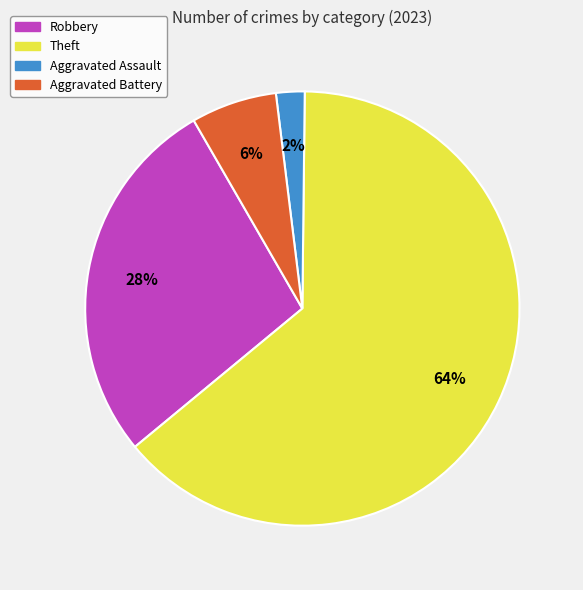

To the nearest percent, what portion does Aggravated Assault represent?

2%